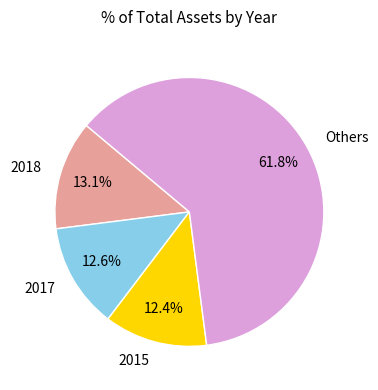

Which has a higher value, Others or 2018?

Others